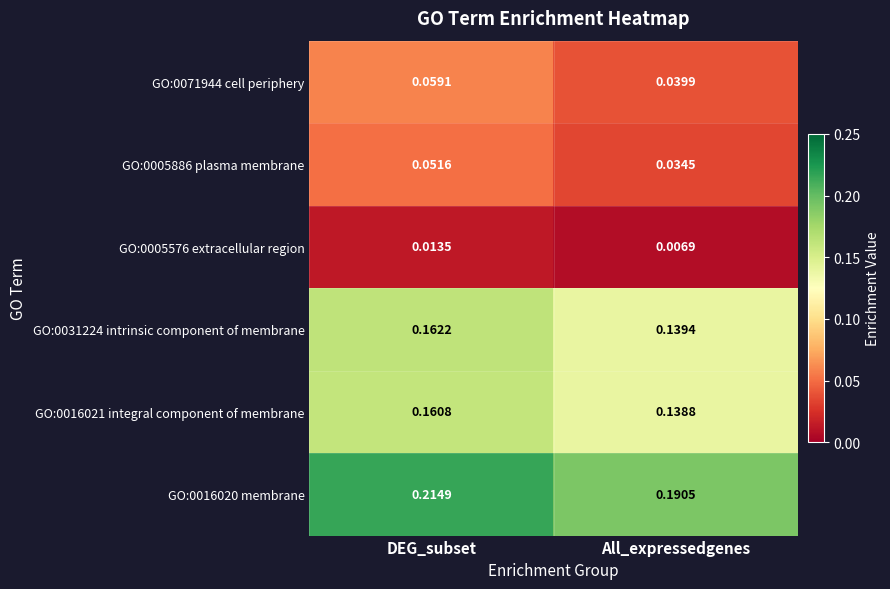

Where is GO:0071944 cell periphery nearest to the value 0?

All_expressedgenes